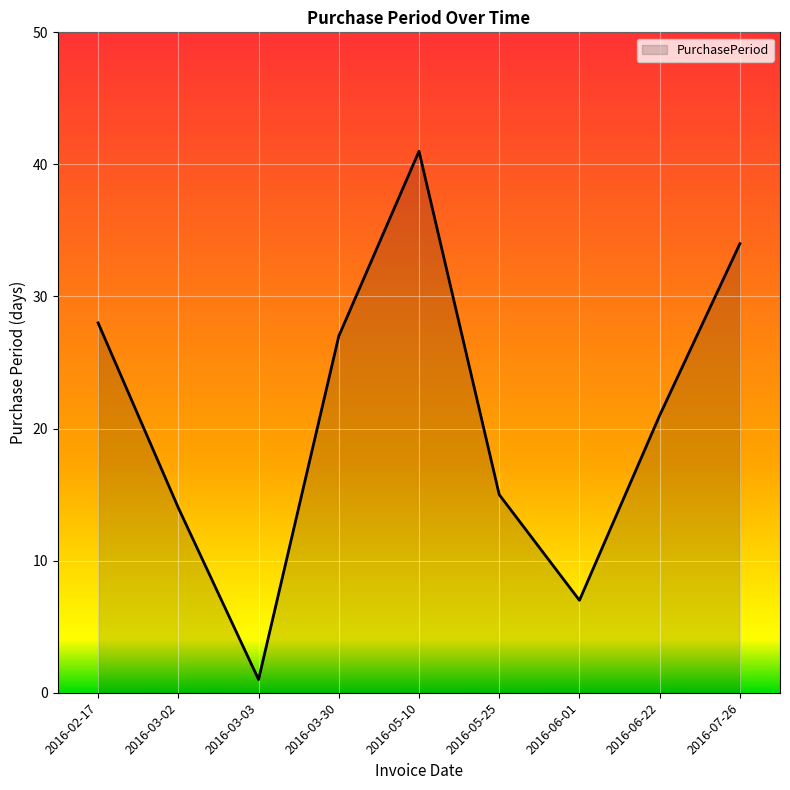

What is the minimum value shown in the chart?

1